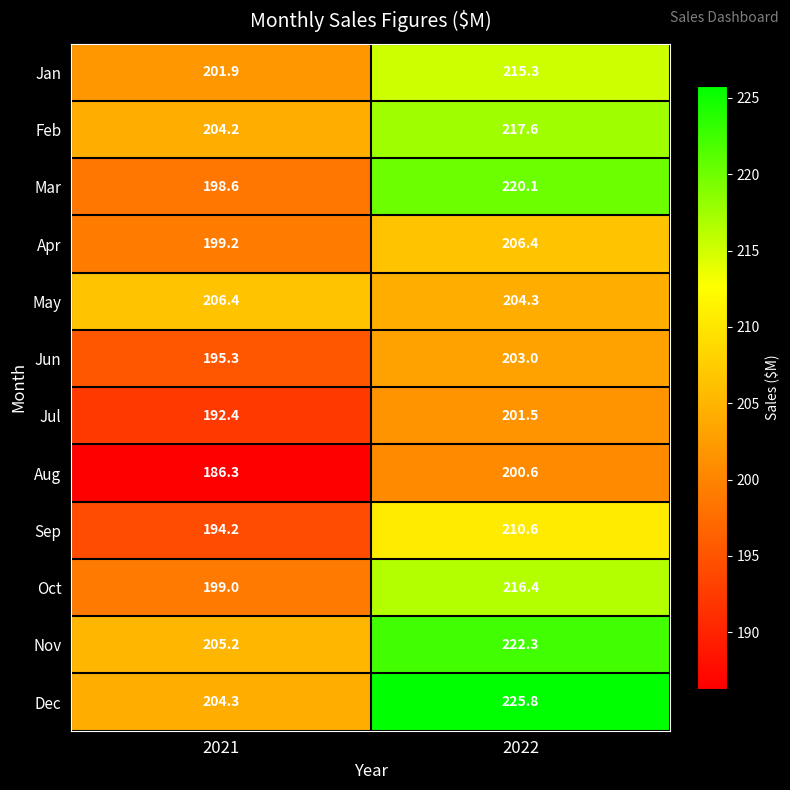

At which category does the chart reach its minimum across all series?

2021